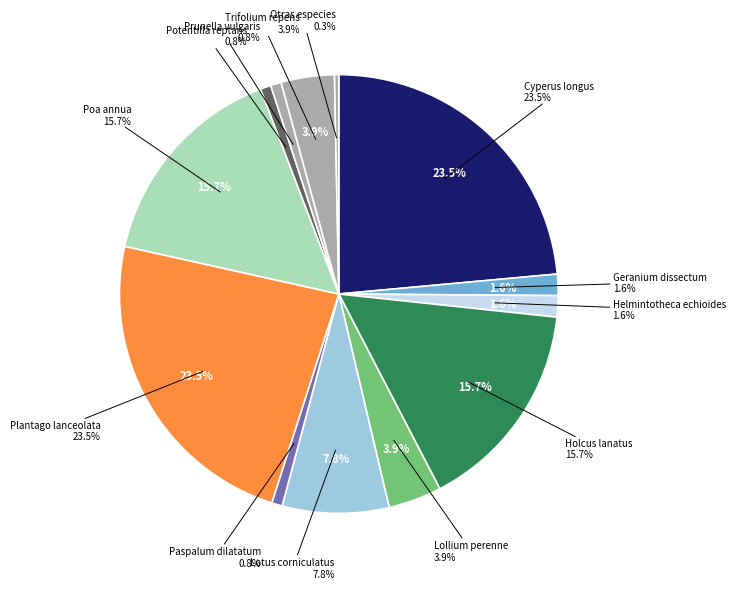

What is the largest slice in the pie chart?

Cyperus longus